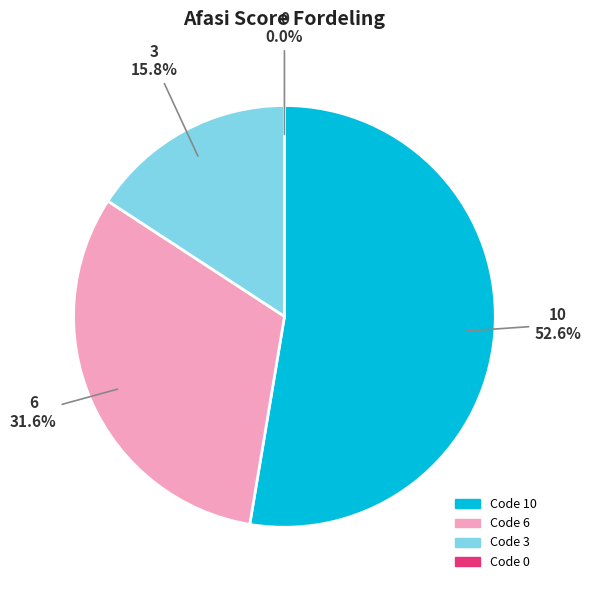

What percentage is the 6 slice, to the nearest percent?

32%